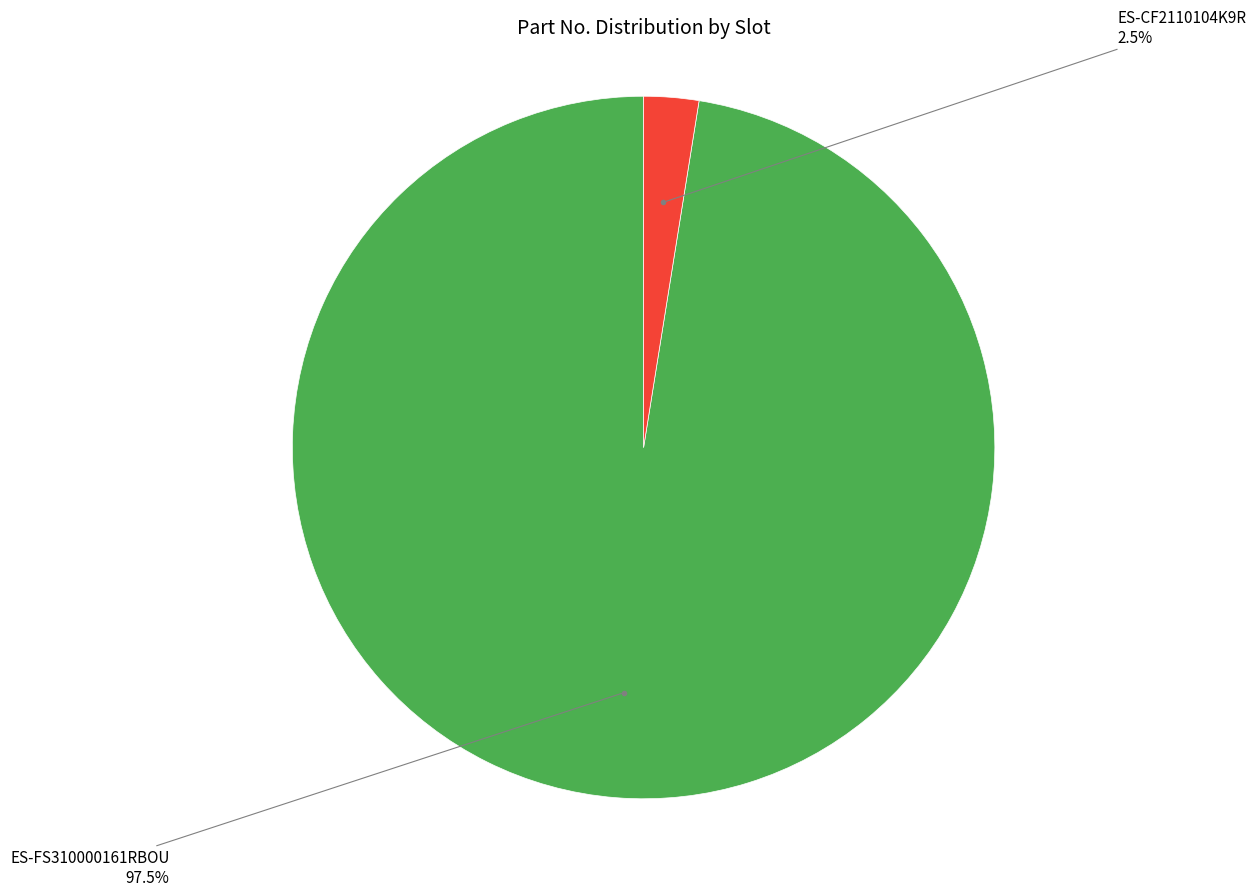

Does any single category account for the majority?

Yes